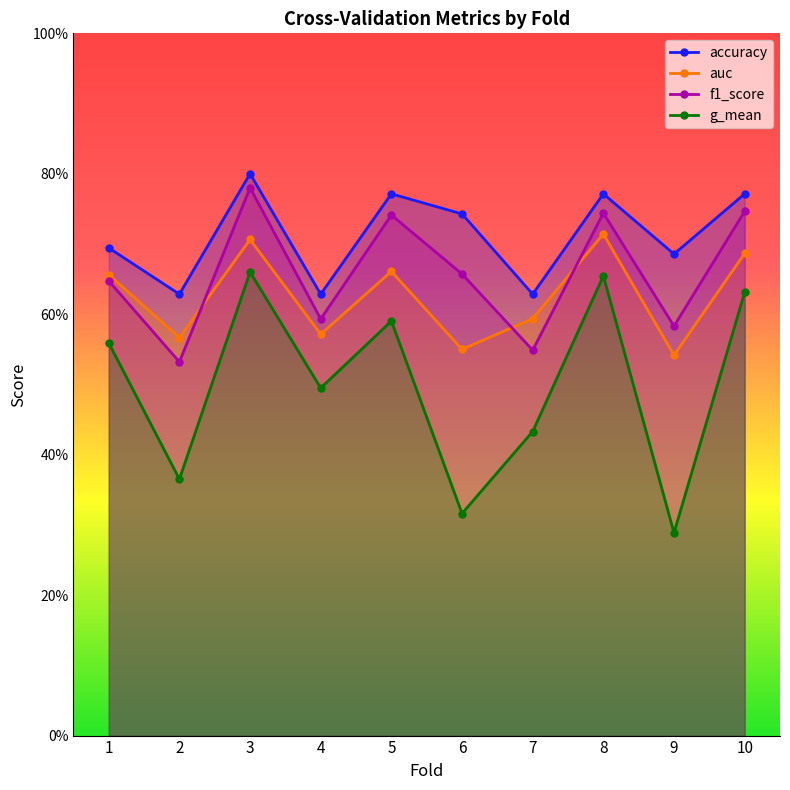

At how many categories does at least one series exceed 0?

10